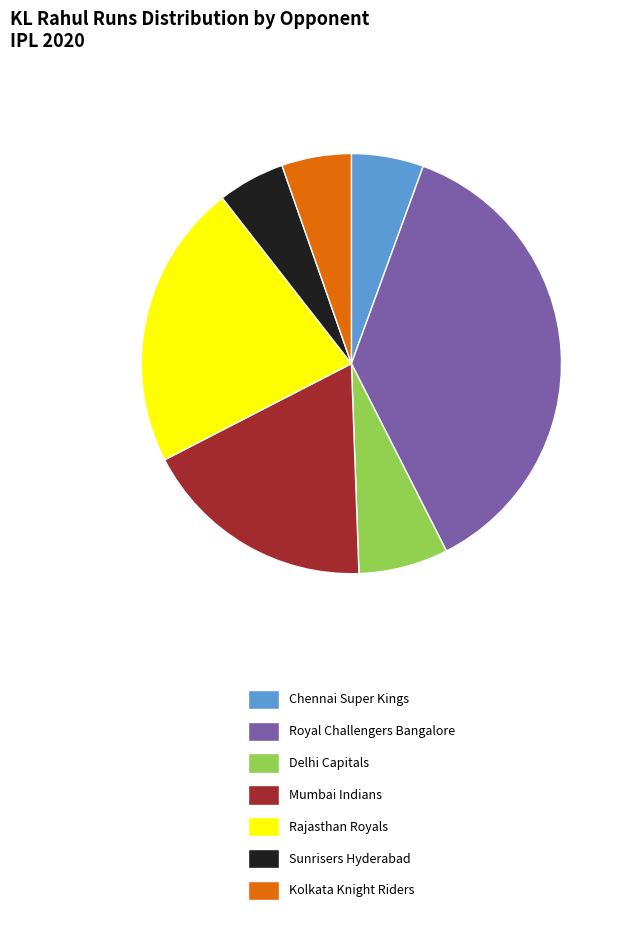

Does Kolkata Knight Riders account for over 50% of the chart?

No